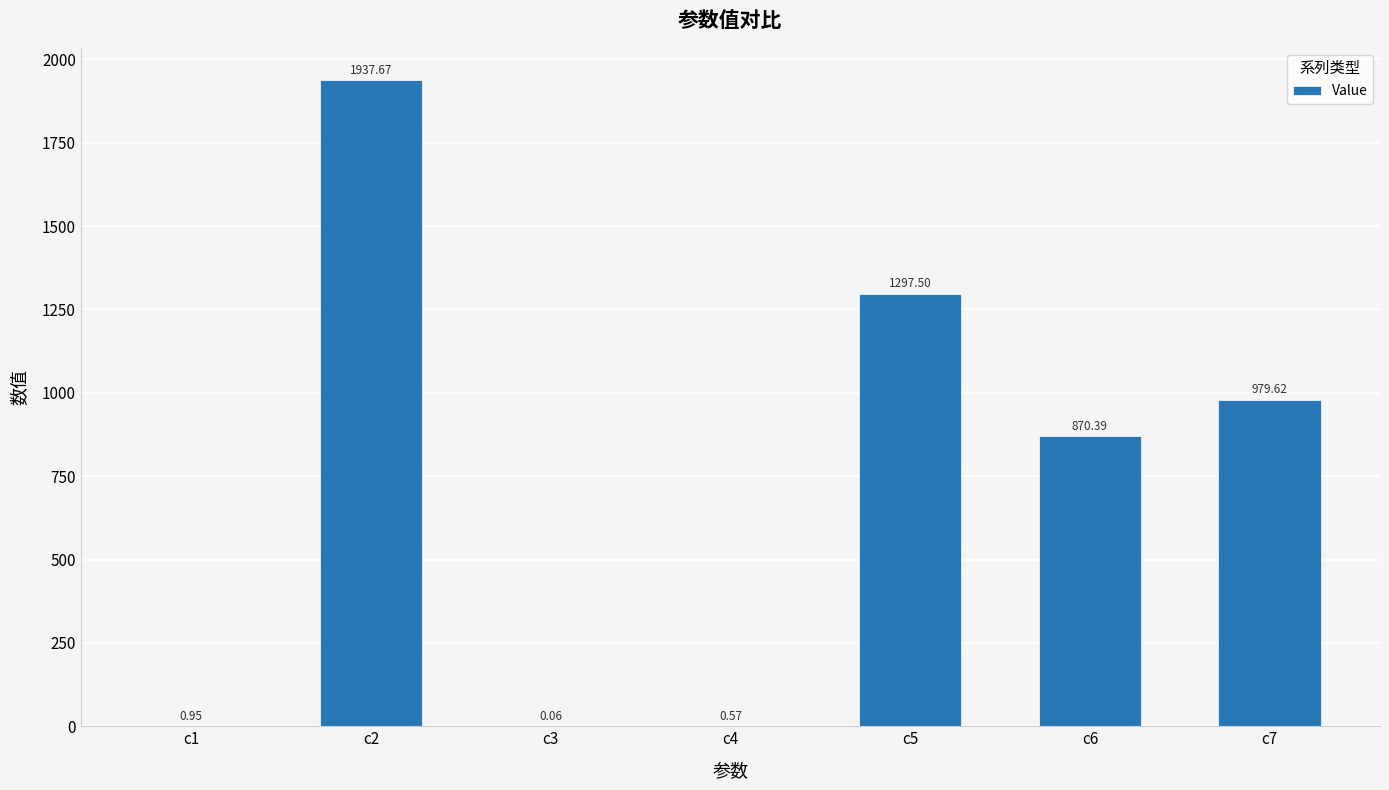

What is the ratio of the value at c7 to the value at c5?

0.8